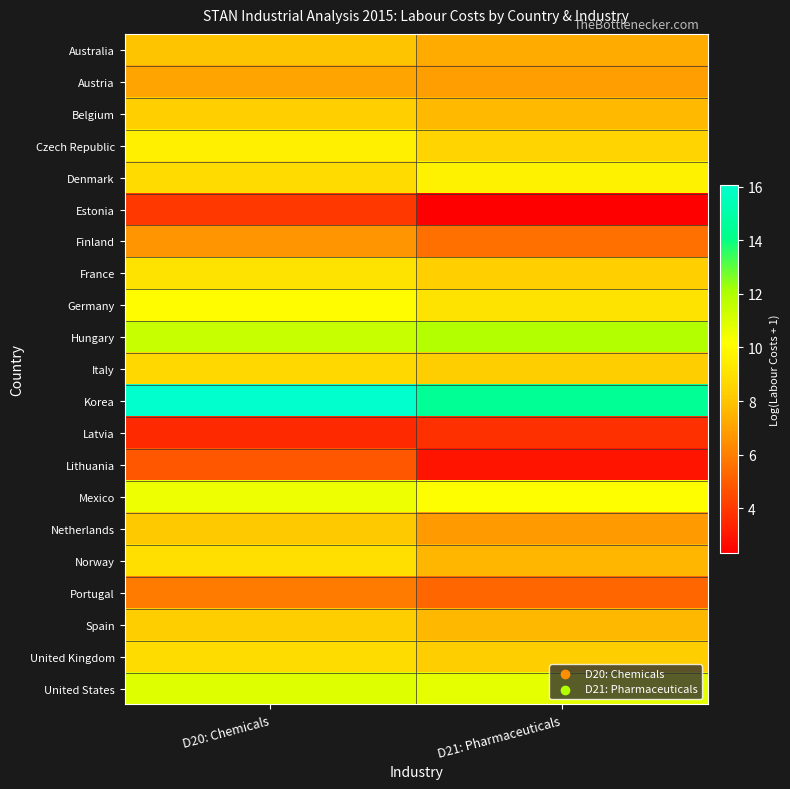

What is the total value across all series at D20: Chemicals?

177.5